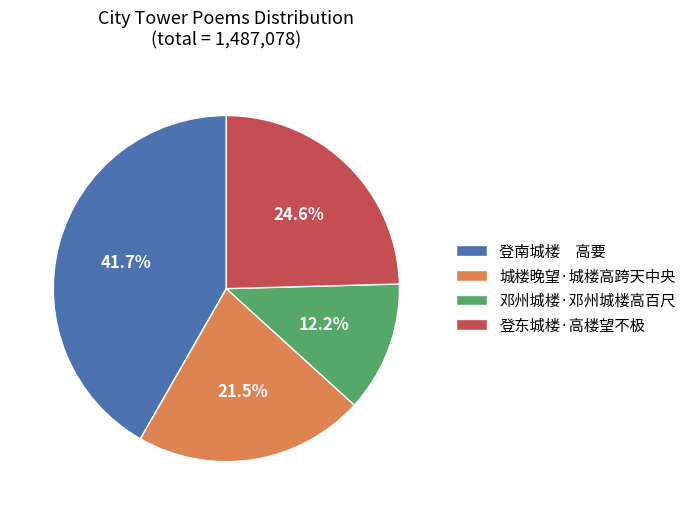

To the nearest percent, what is the average slice percentage?

25%